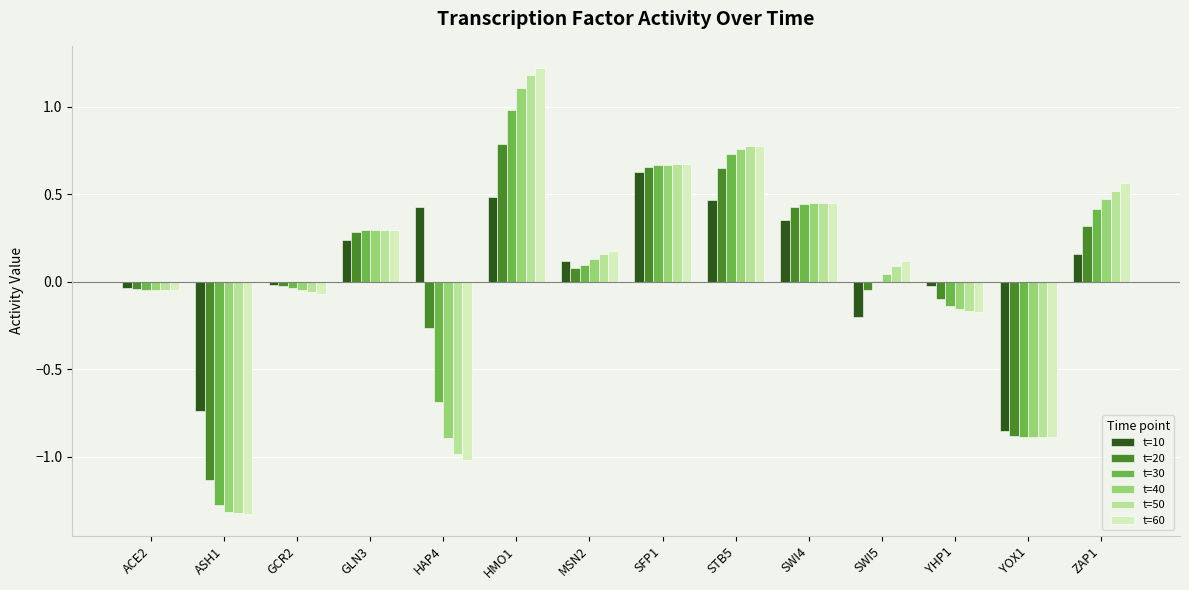

What is the greatest value displayed?

1.2